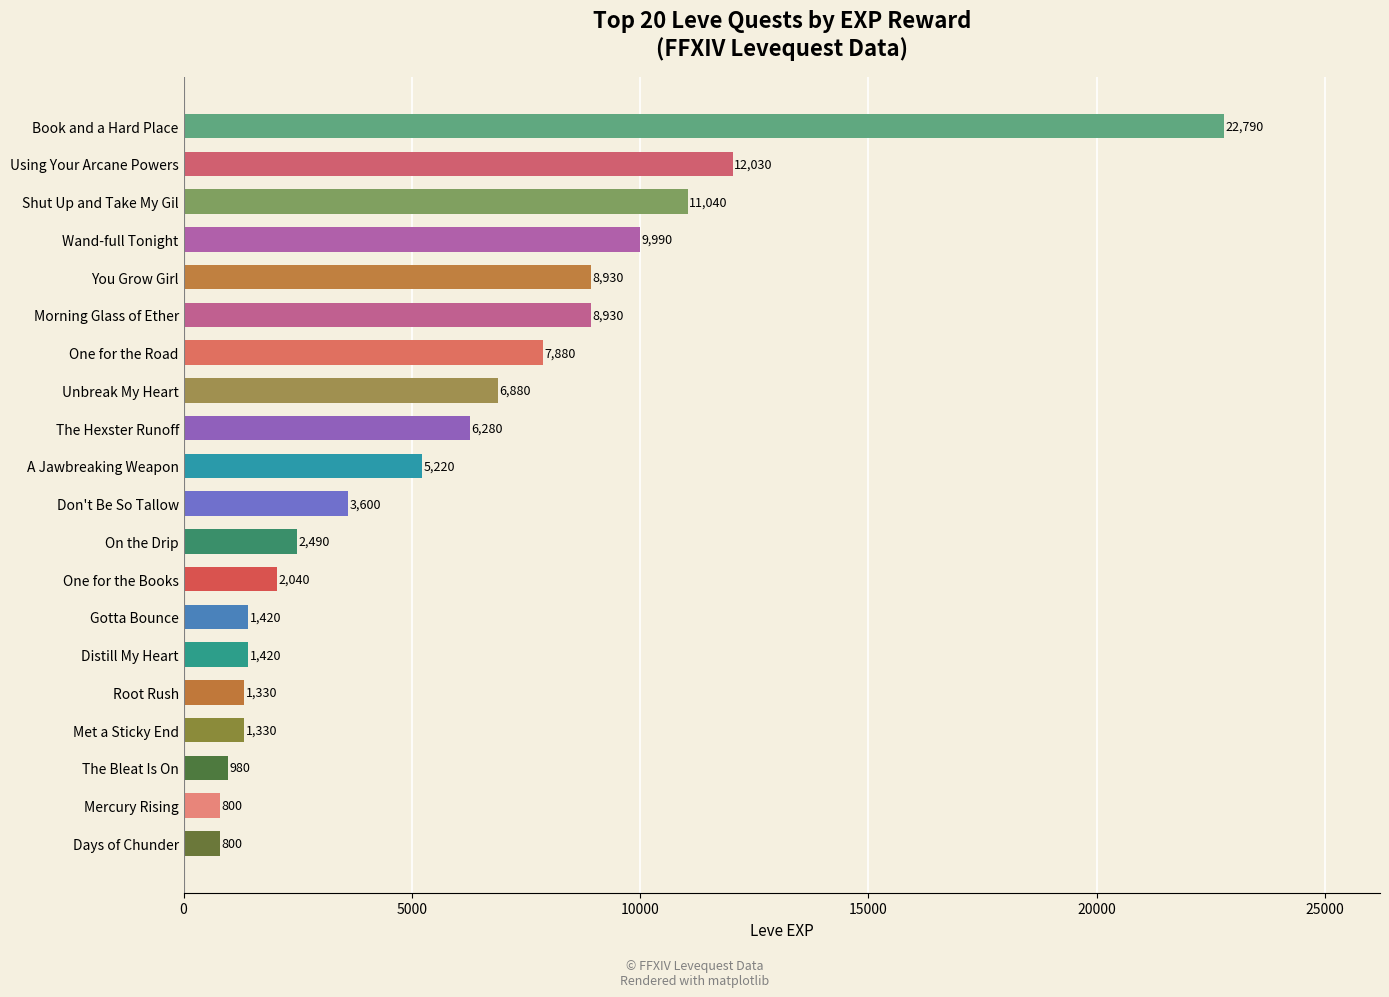

Read the value at You Grow Girl, to the nearest 50.

8950